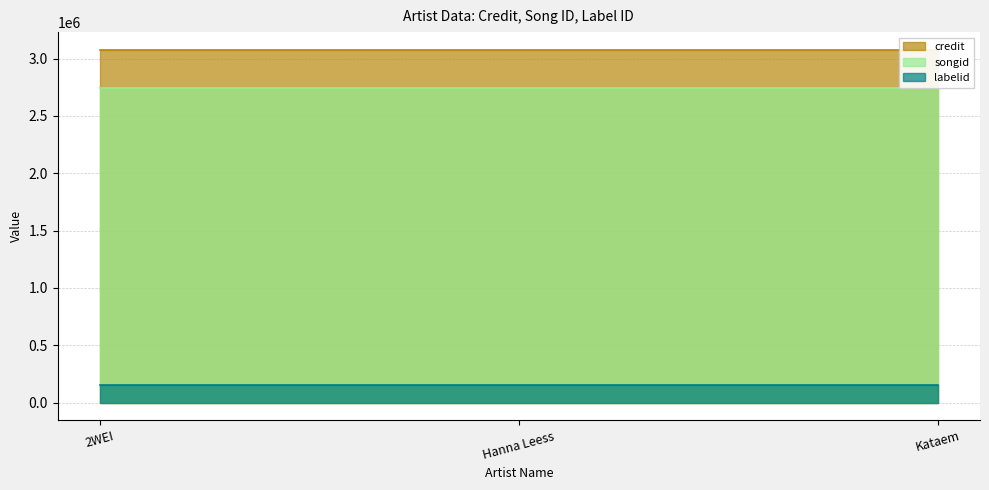

What is the maximum value for labelid?

155578